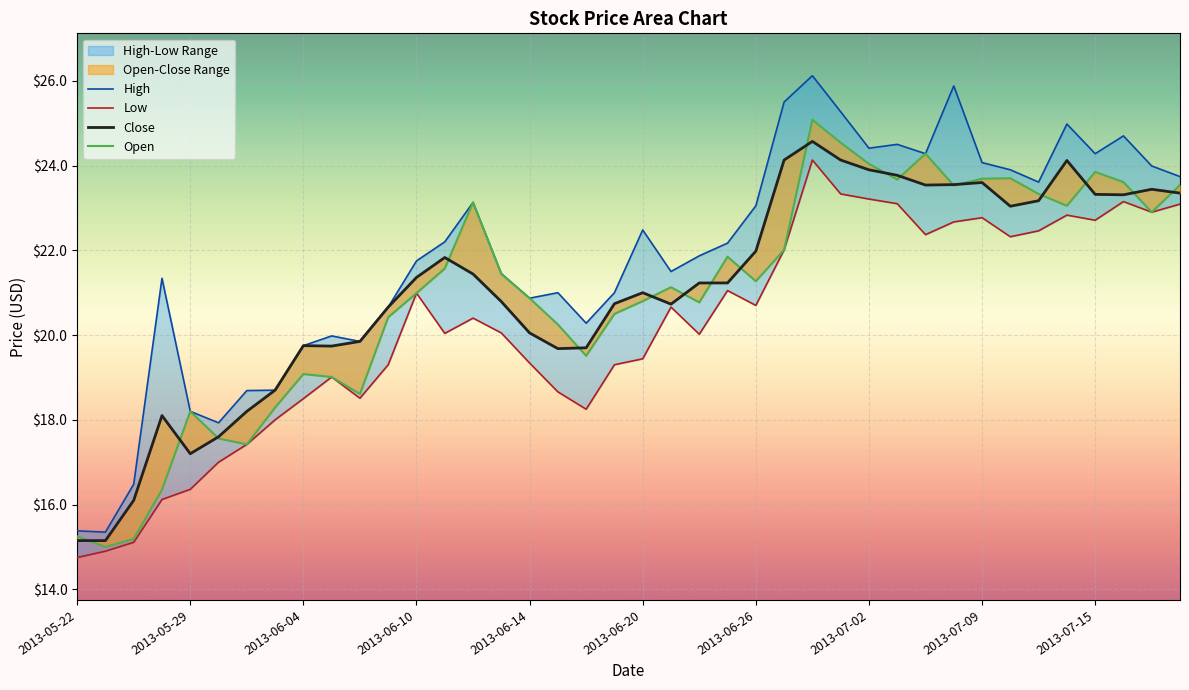

How many interior local peaks does the Close series have?

8